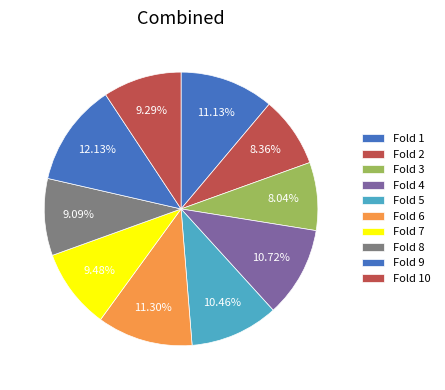

Count the number of slices in the pie.

10